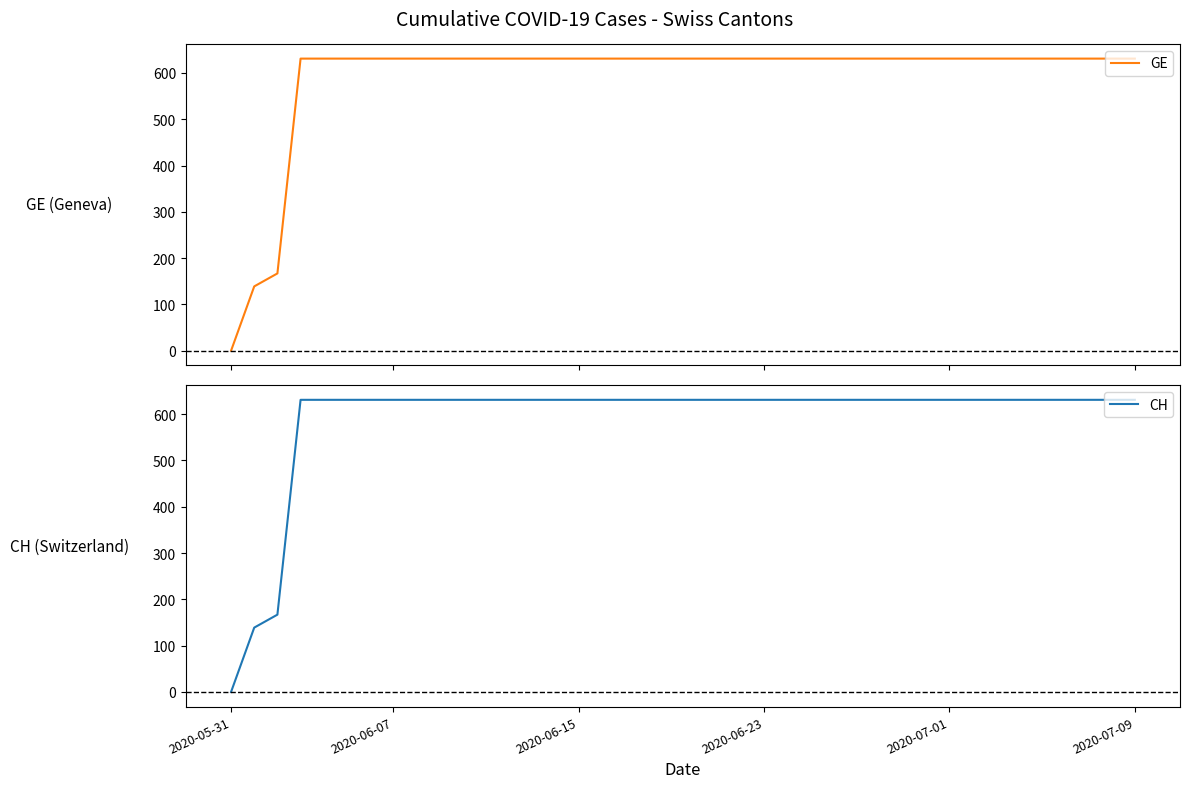

Between 18 and 36, which is larger?

18